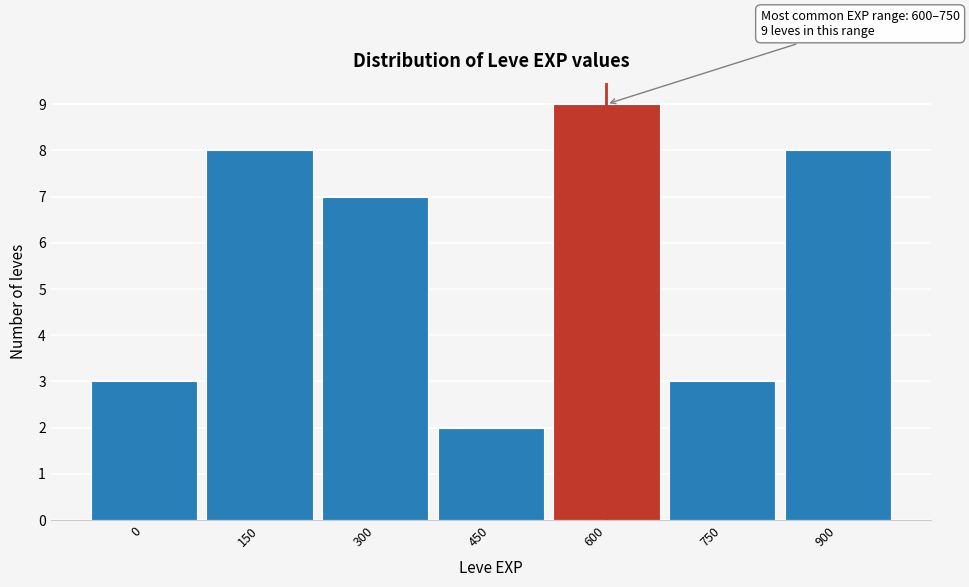

Reading left to right, extract all data points from this chart.

0=3	150=8	300=7	450=2	600=9	750=3	900=8